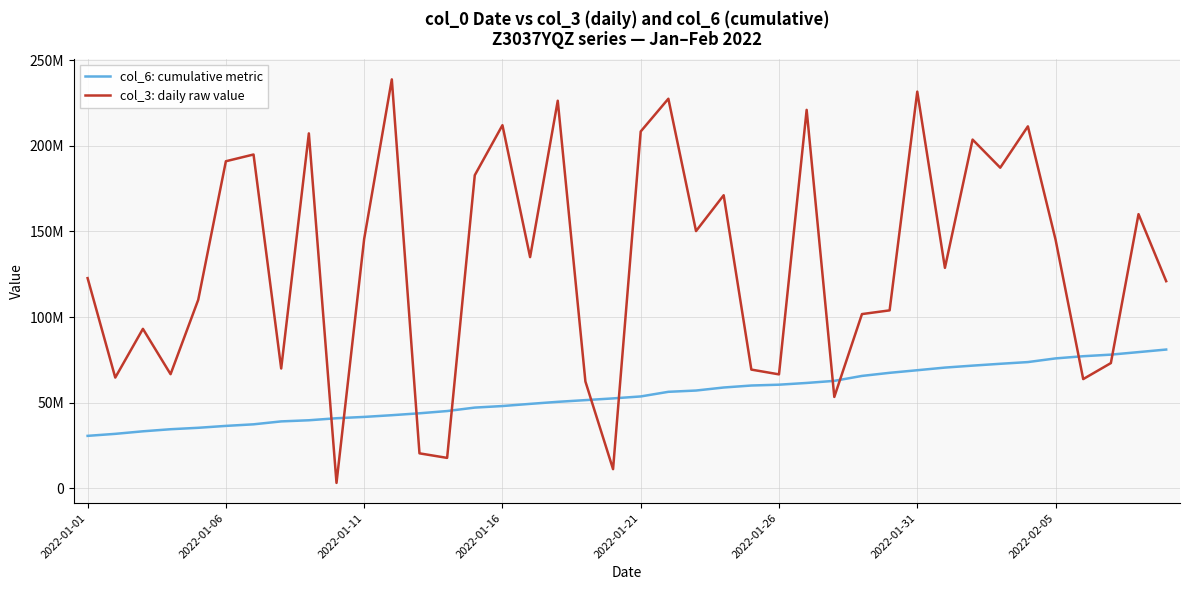

At how many categories does at least one series exceed 206245942?

9